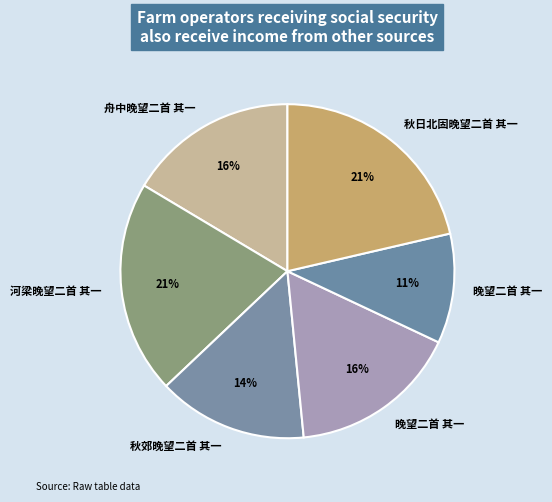

How many segments does this pie chart have?

6